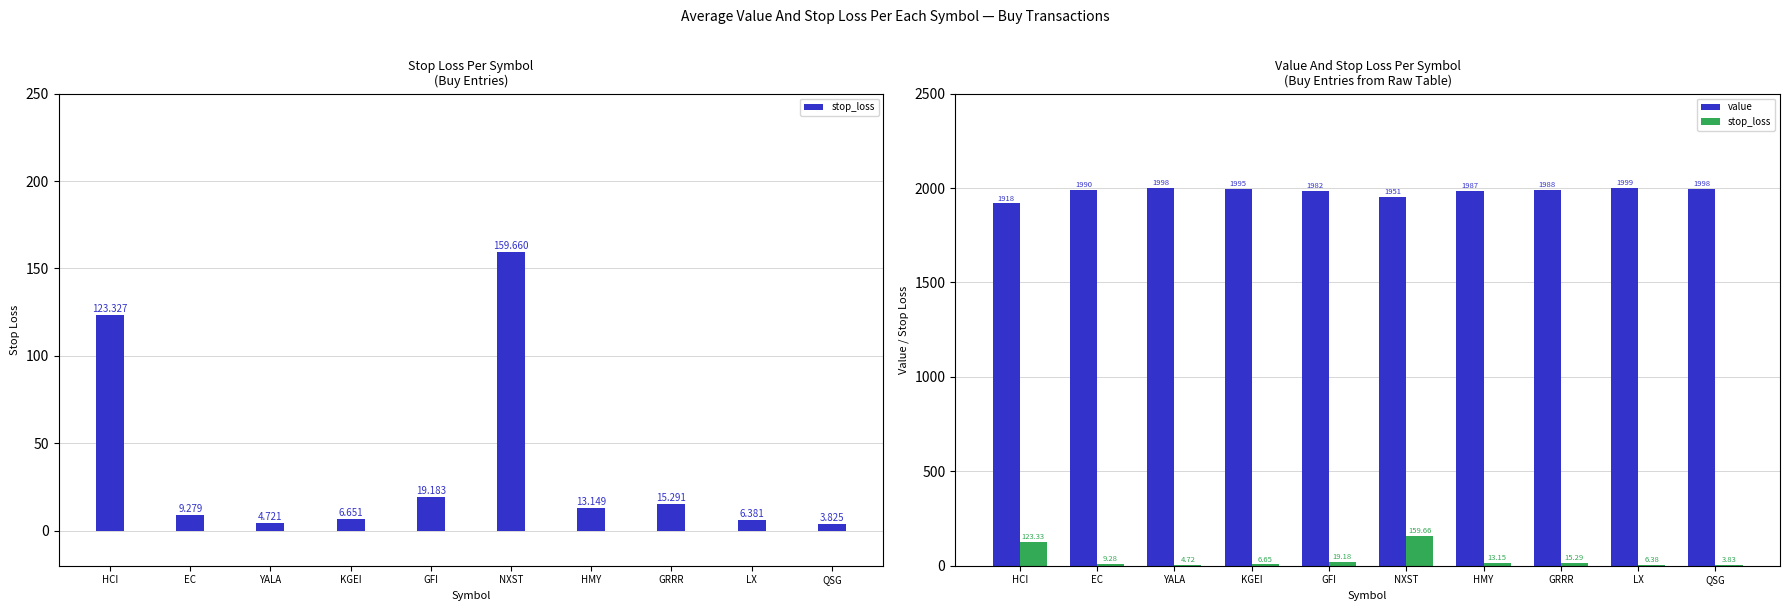

What is the greatest value displayed?

1999.4